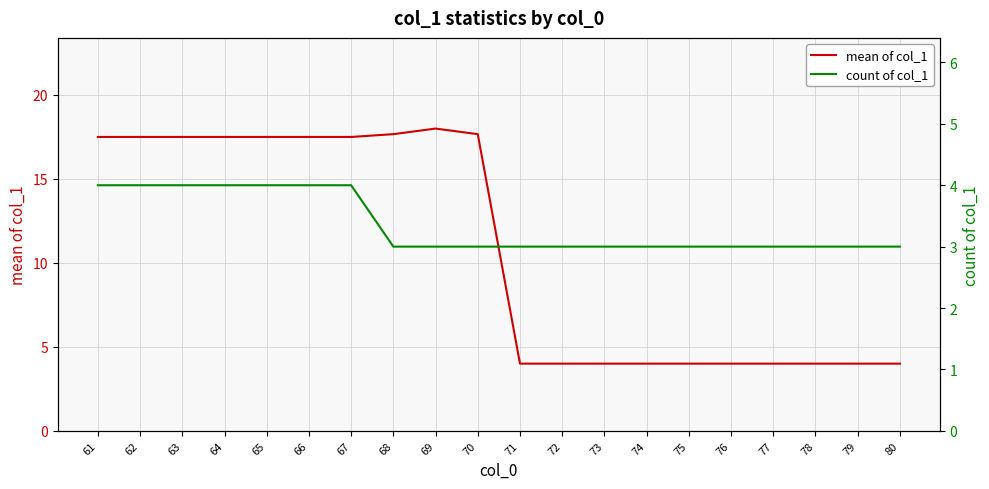

What is the maximum value shown in the chart?

18.0